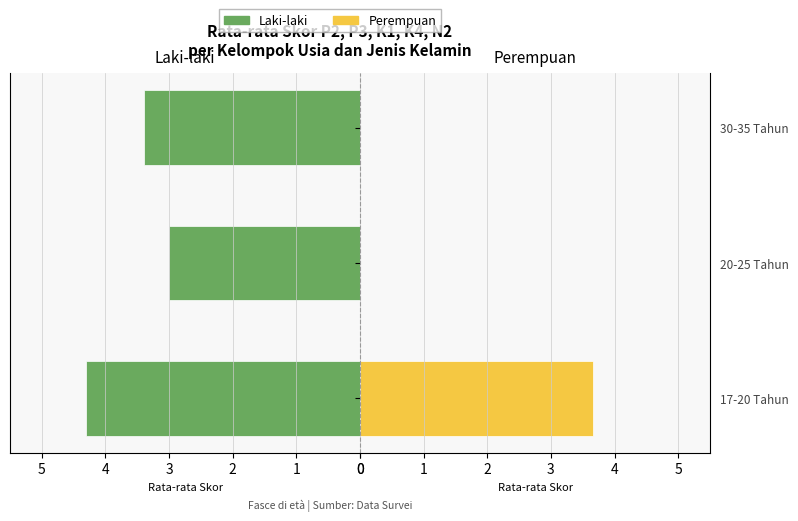

The value of Laki-laki at 17-20 Tahun is 4.3. True or false?

True